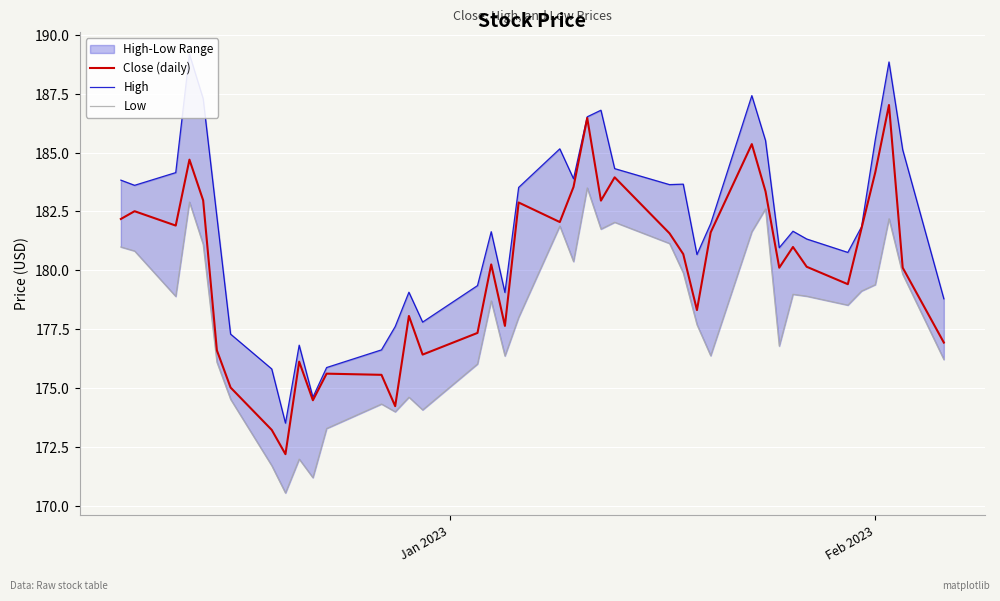

How many lines are shown in the chart?

3